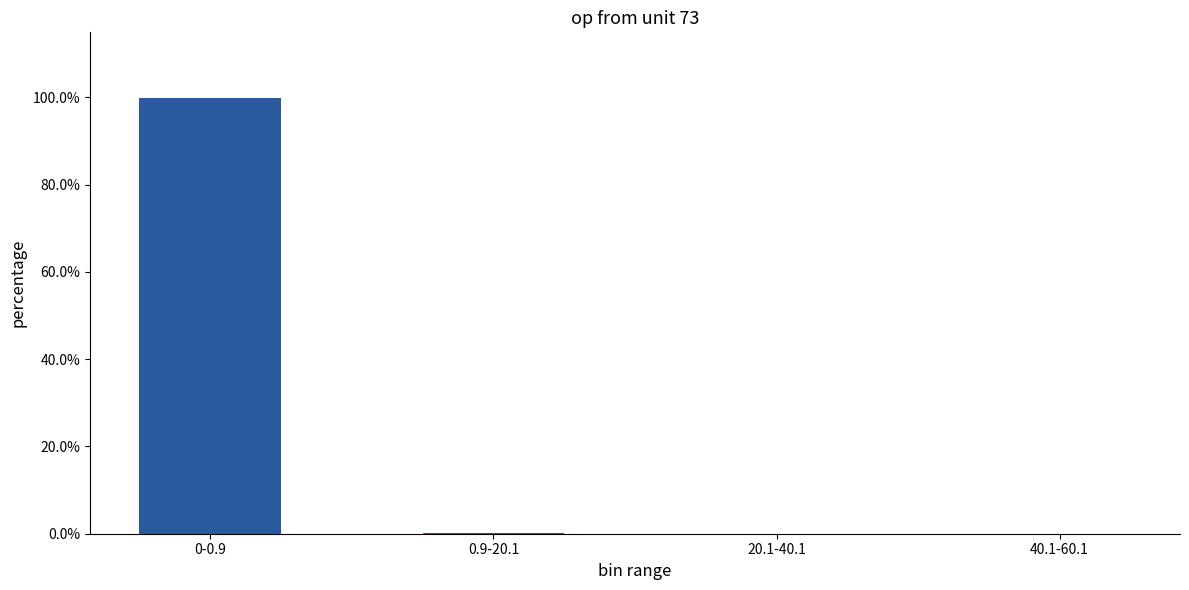

What position from the right is 20.1-40.1?

2